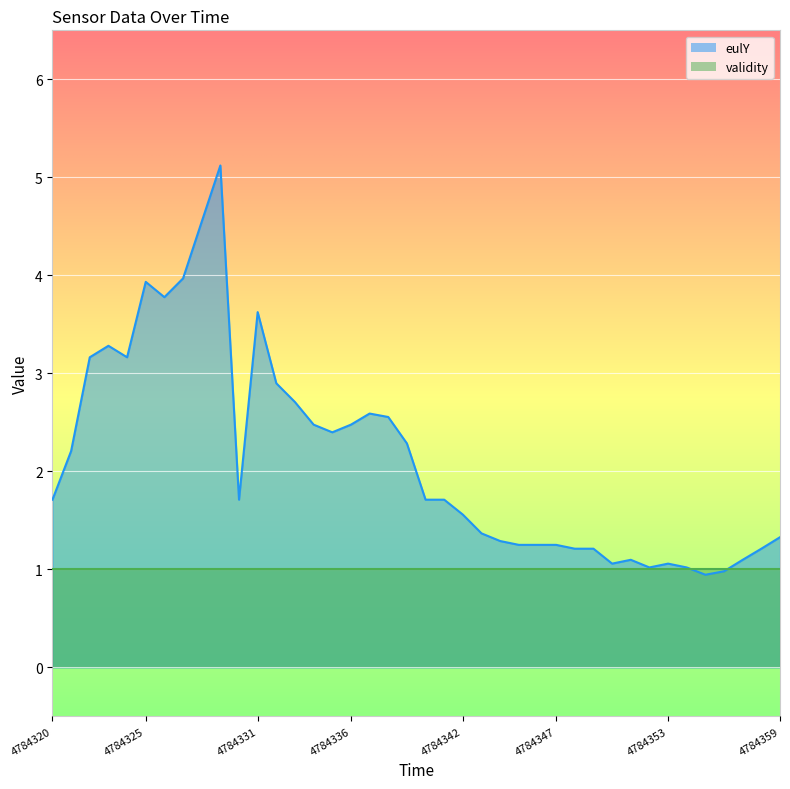

What is the difference between the values at 4784359 and 4784348?

0.1